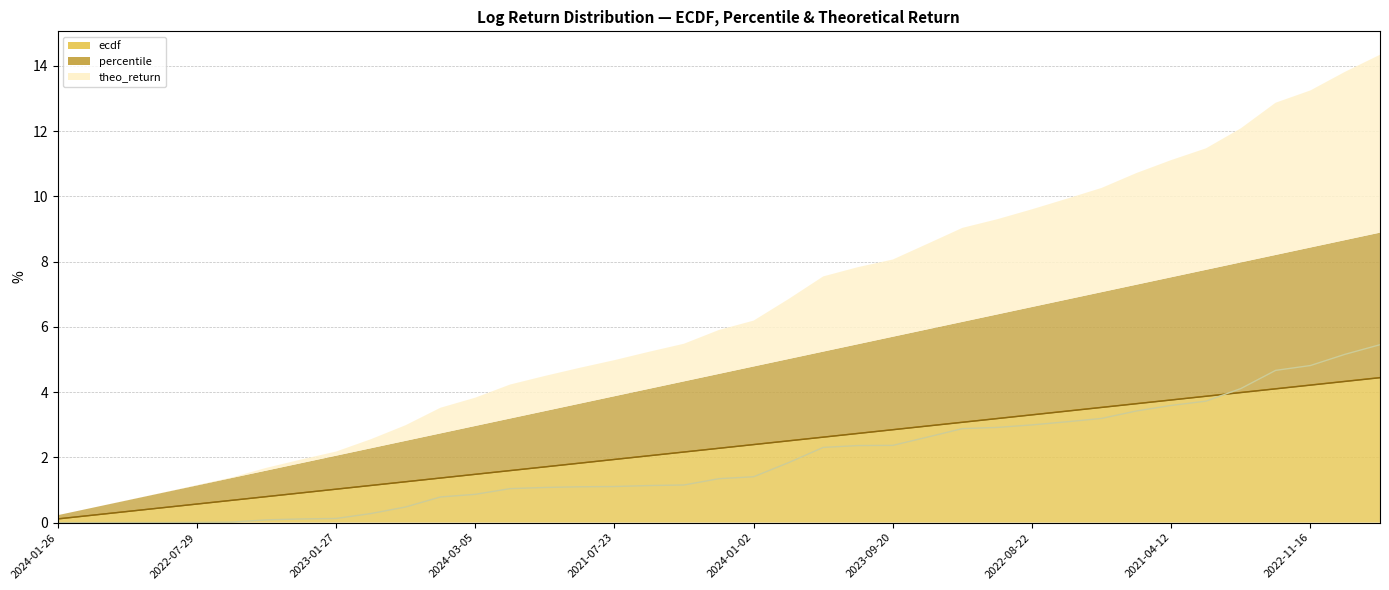

What is the value of the percentile point at the 34th from the left?

3.9